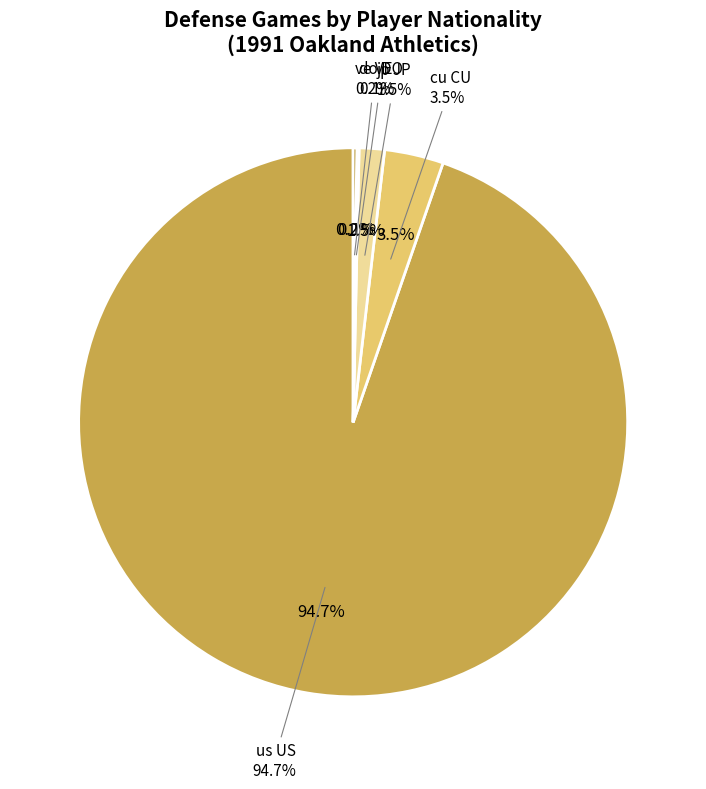

Rank the categories by value from lowest to highest.

do DO, ve VE, jp JP, cu CU, us US